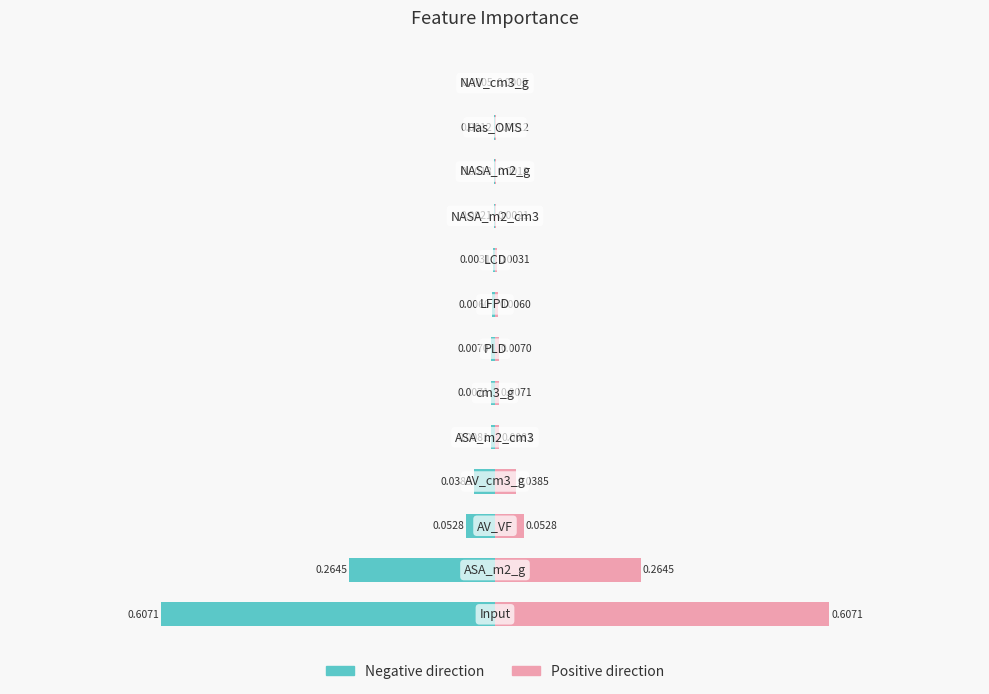

The value of importance (left) at 1 is -0.1. True or false?

False